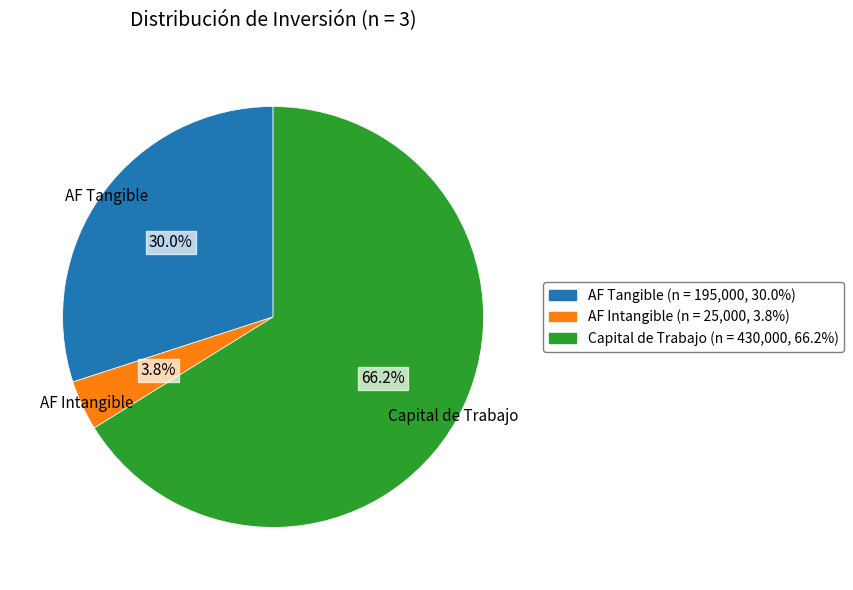

To the nearest percent, what portion does AF Intangible represent?

4%